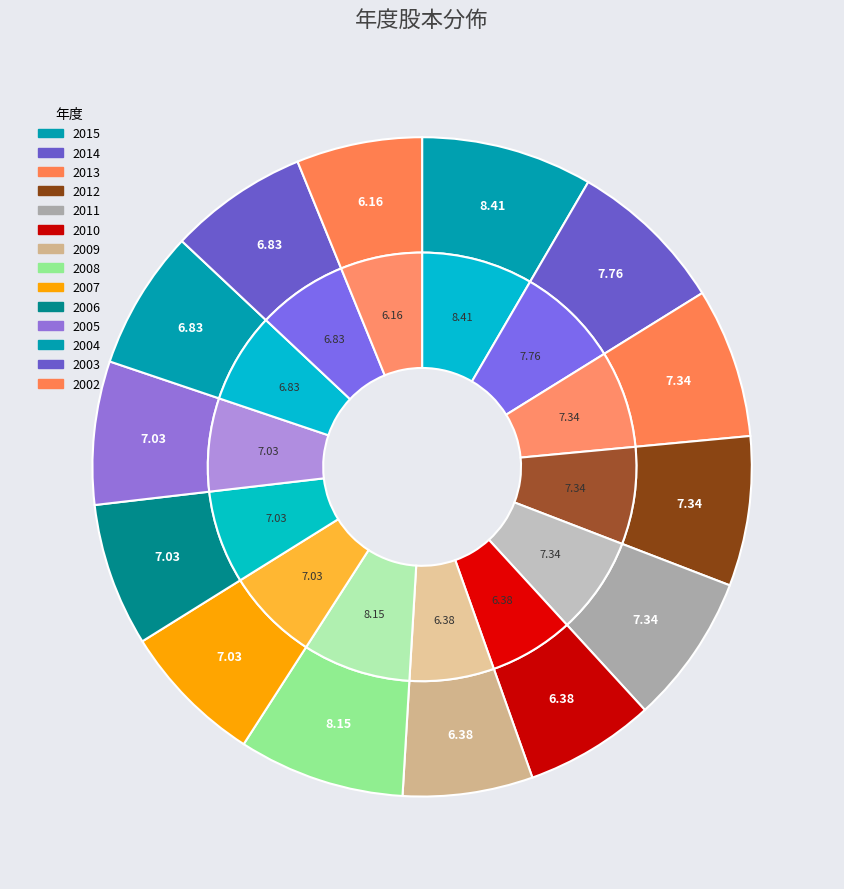

Is 2011 the majority of the pie?

No